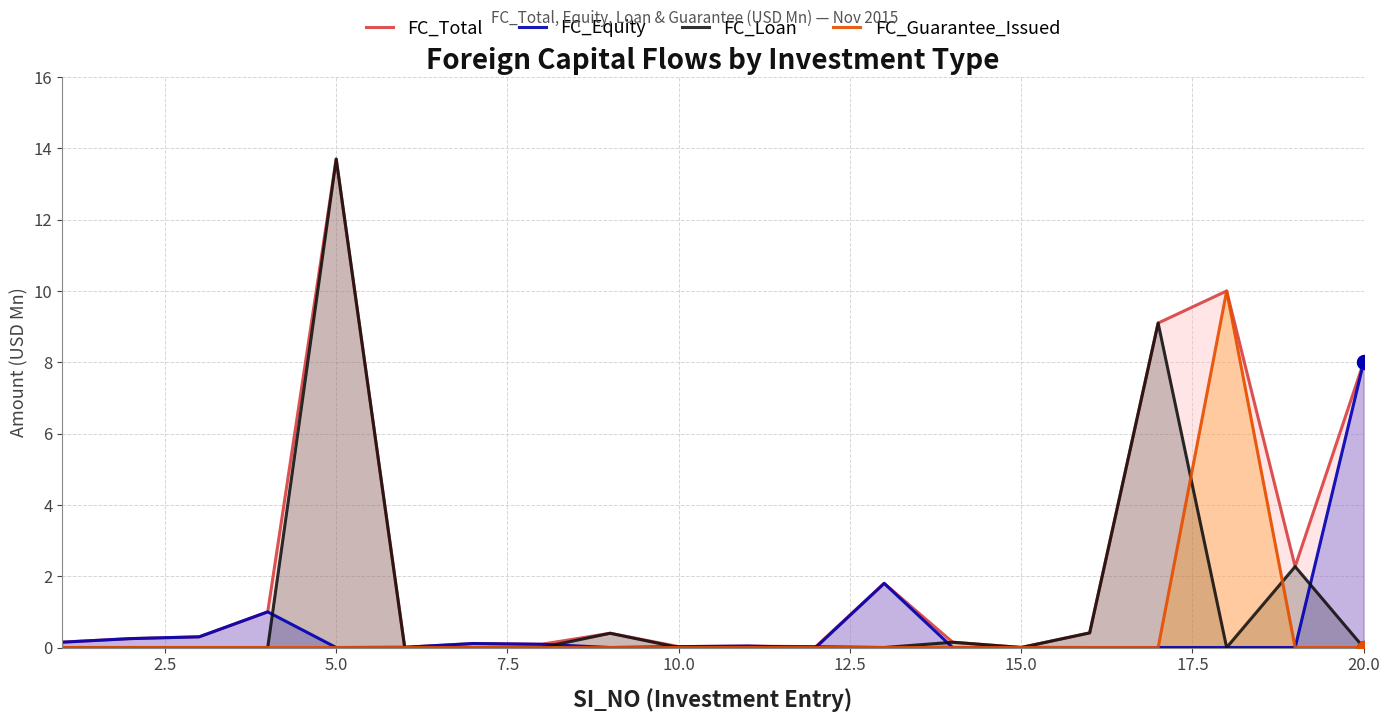

What are all the series names shown in the legend?

FC_Total, FC_Equity, FC_Loan, FC_Guarantee_Issued